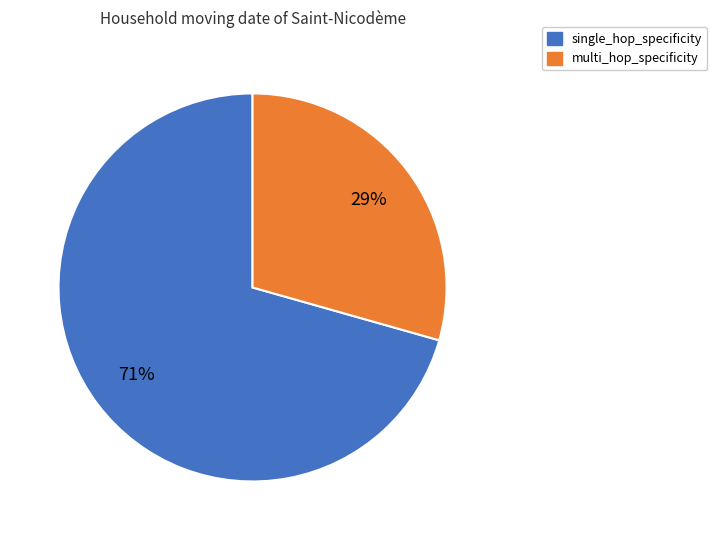

The single_hop_specificity slice represents 44% of the pie. True or false?

False